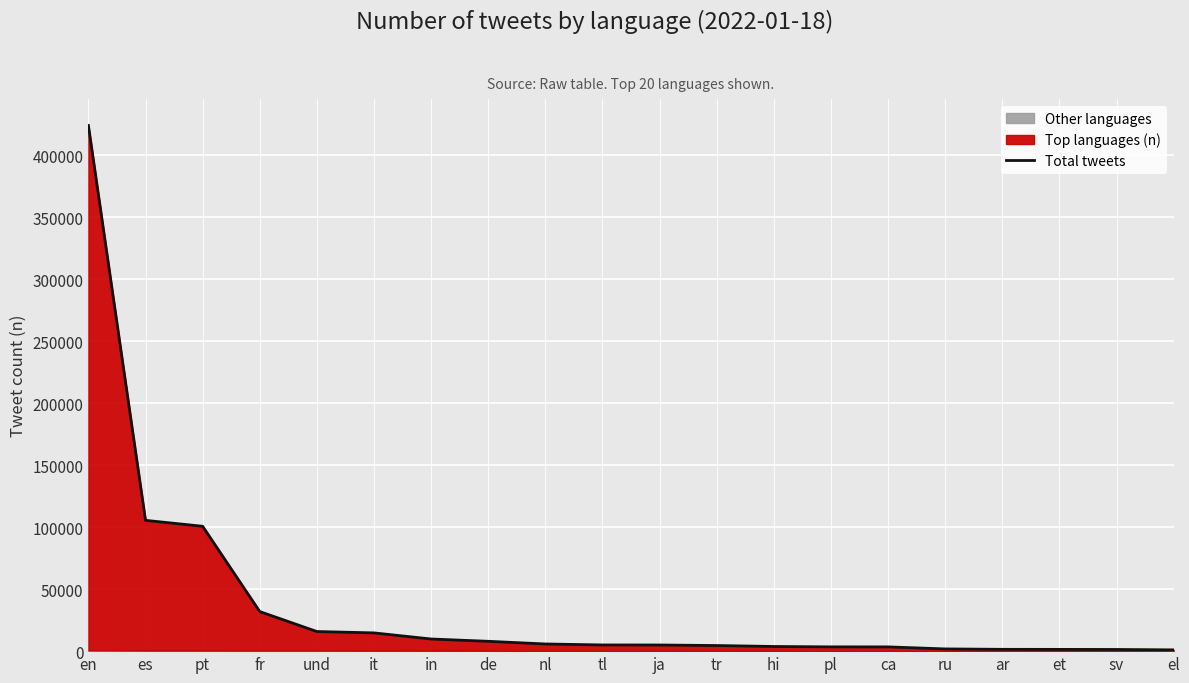

List the labels in order of value, smallest first.

el, sv, et, ar, ru, ca, pl, hi, tr, ja, tl, nl, de, in, it, und, fr, pt, es, en